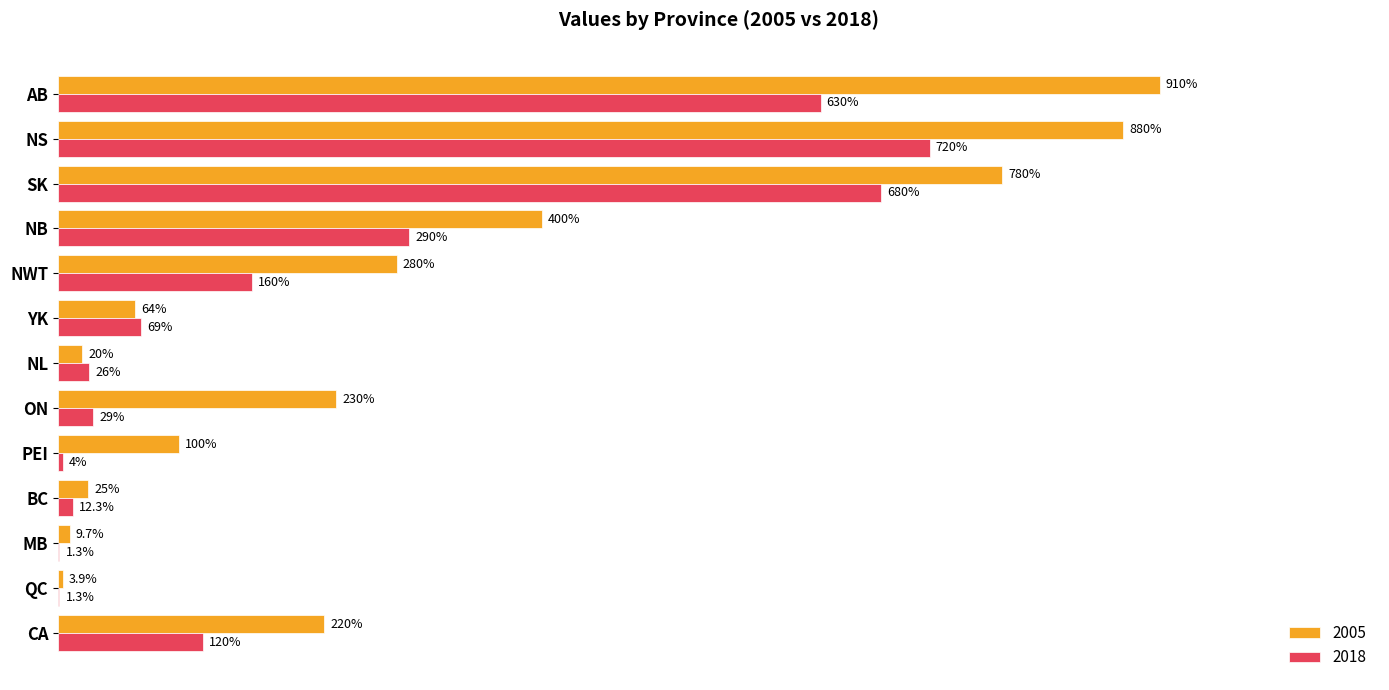

Is the value of 2018 at SK greater than the value of 2005 at NWT?

Yes